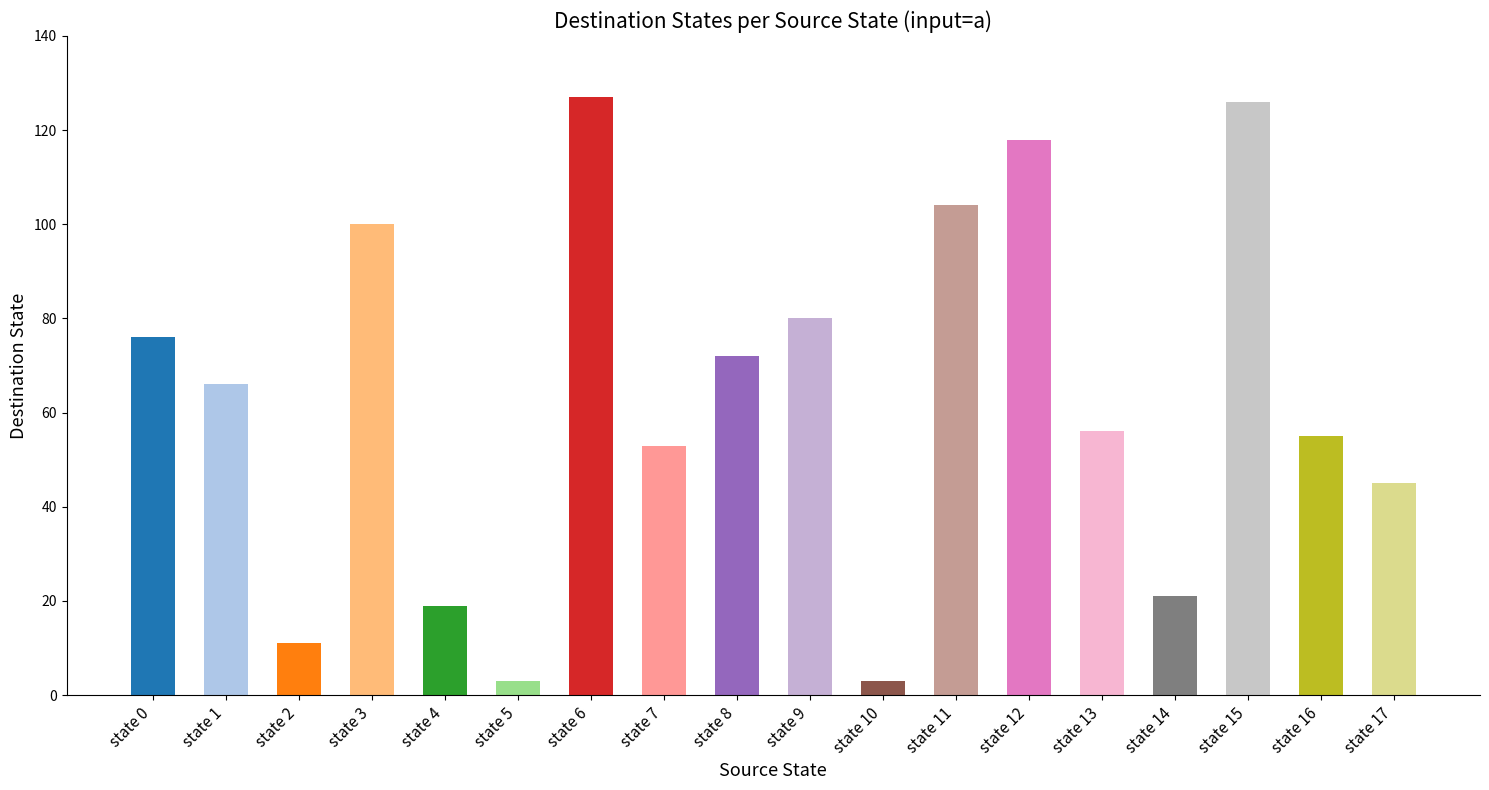

Reading left to right, list all the values displayed in this chart.

state 0=76	state 1=66	state 2=11	state 3=100	state 4=19	state 5=3	state 6=127	state 7=53	state 8=72	state 9=80	state 10=3	state 11=104	state 12=118	state 13=56	state 14=21	state 15=126	state 16=55	state 17=45